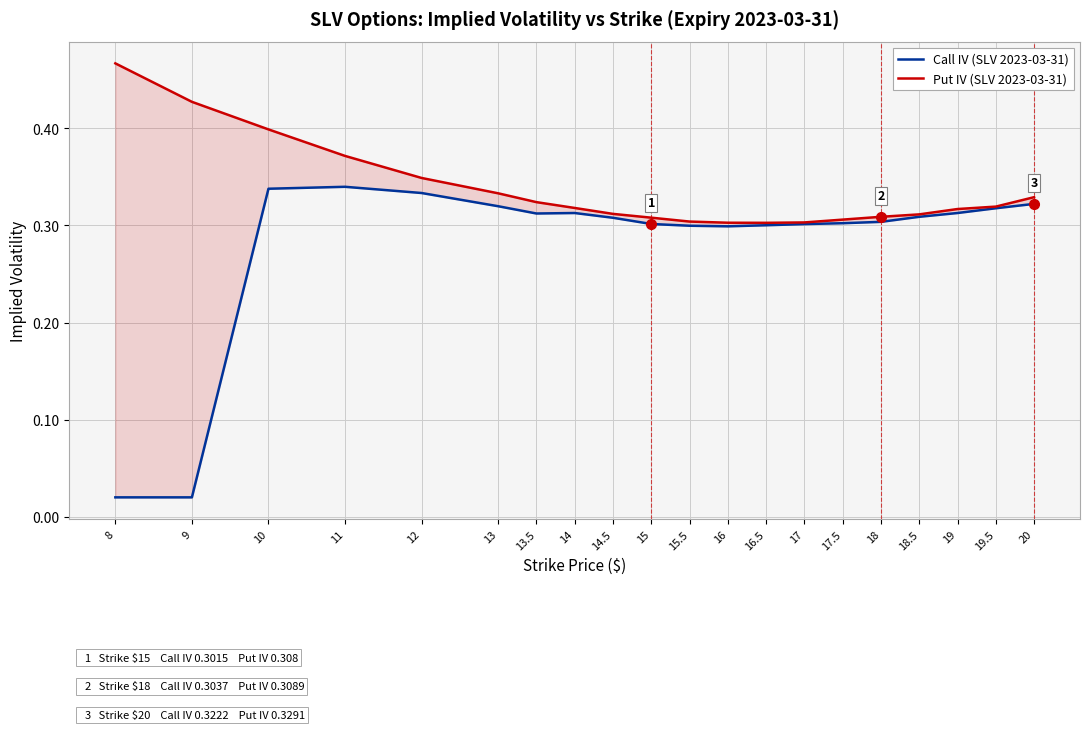

The value of Put IV (SLV 2023-03-31) at 15.5 is 0.3. True or false?

True